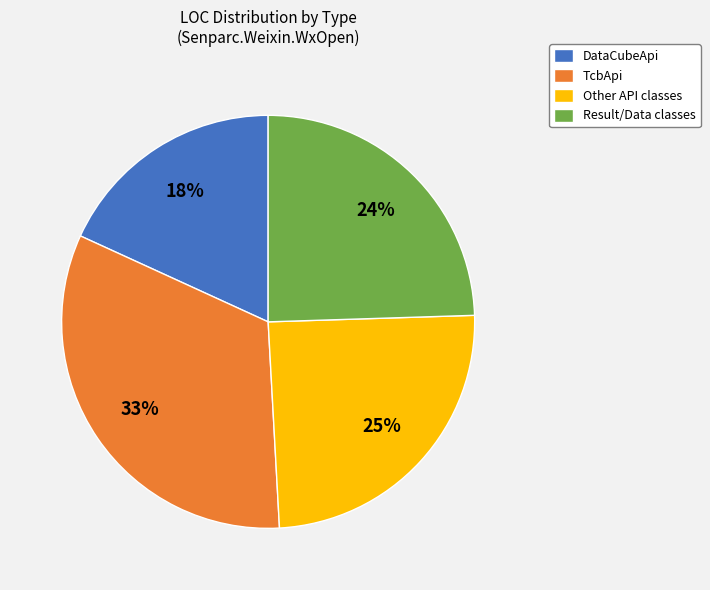

To the nearest percent, what is the difference between the DataCubeApi and TcbApi slice percentages?

15%